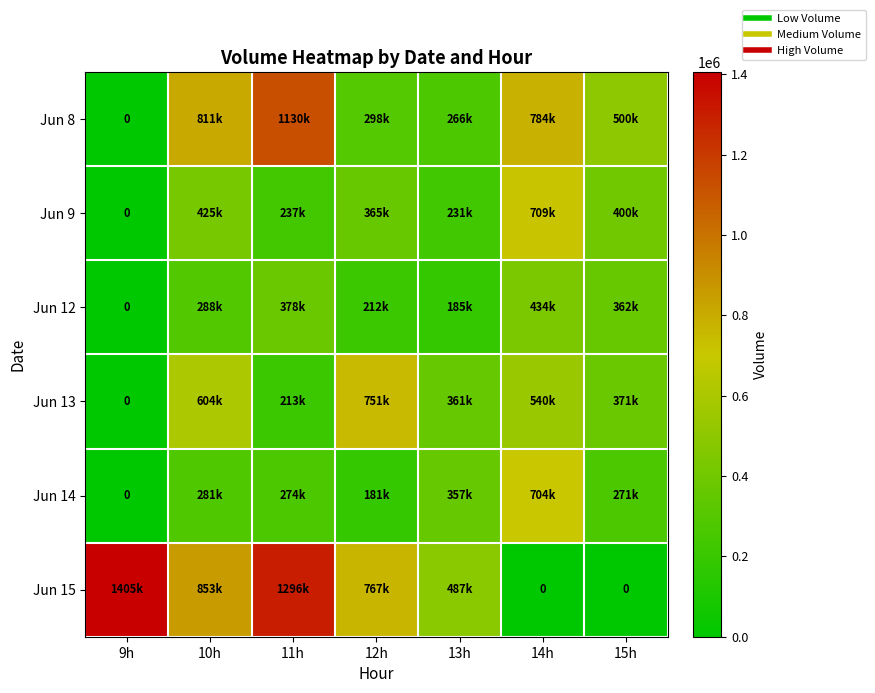

What is the sum of all Jun 9 values?

2370384